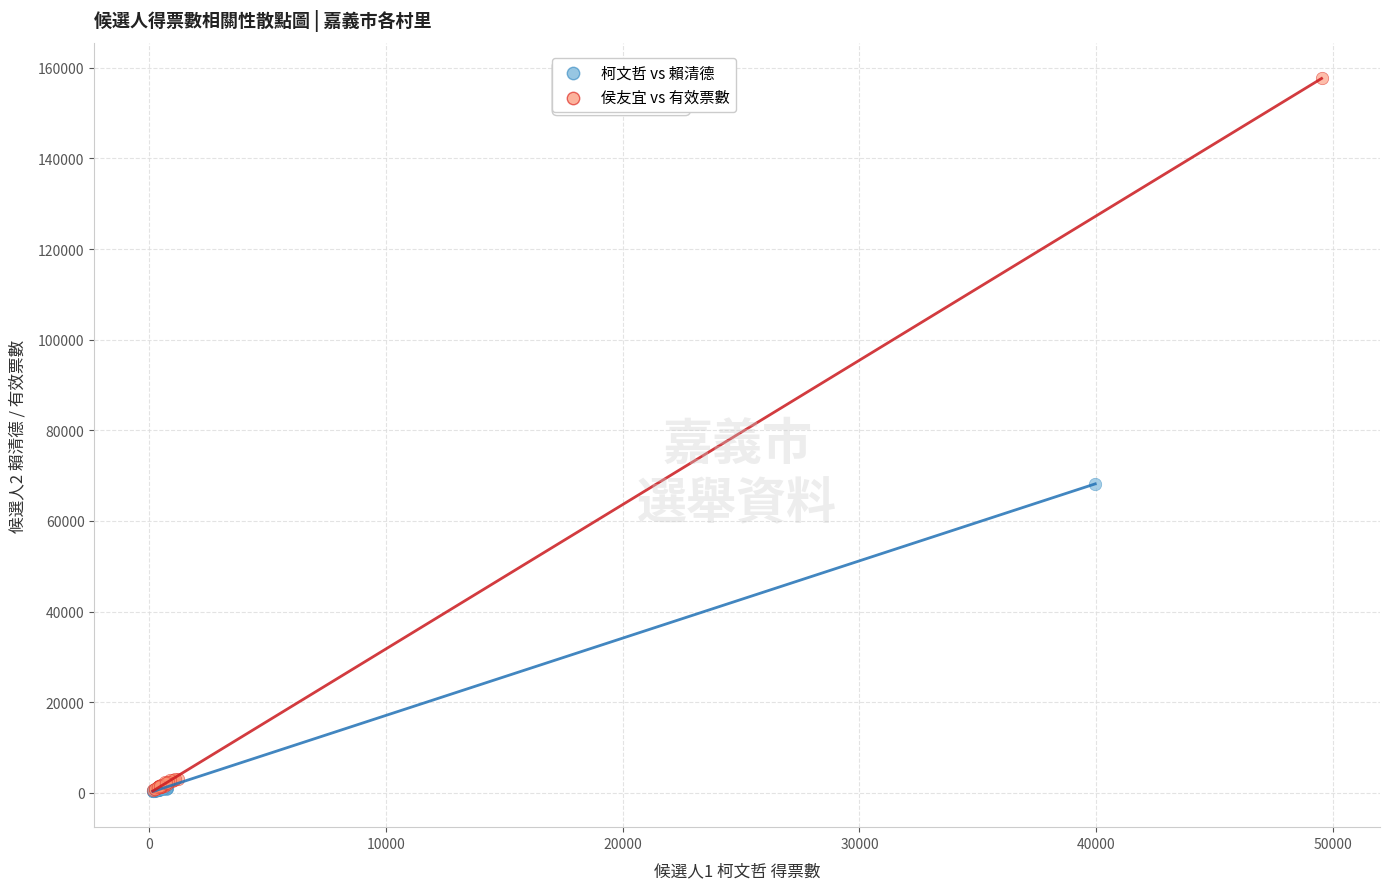

Which series reaches the maximum Y coordinate?

侯友宜 vs 有效票數